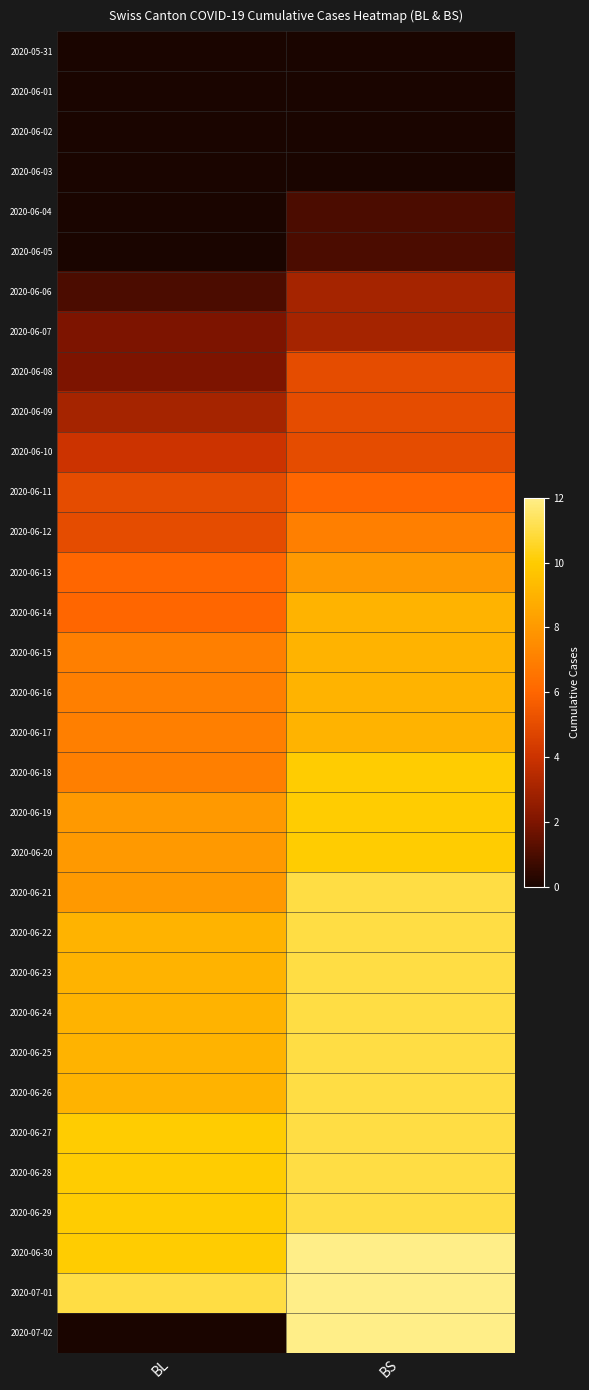

At how many categories does at least one series exceed 3?

2